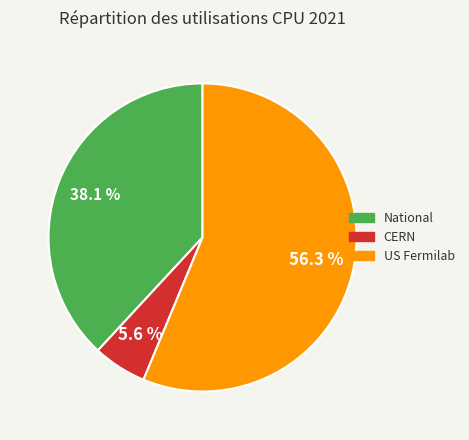

How much of the chart is everything except CERN?

94.4%